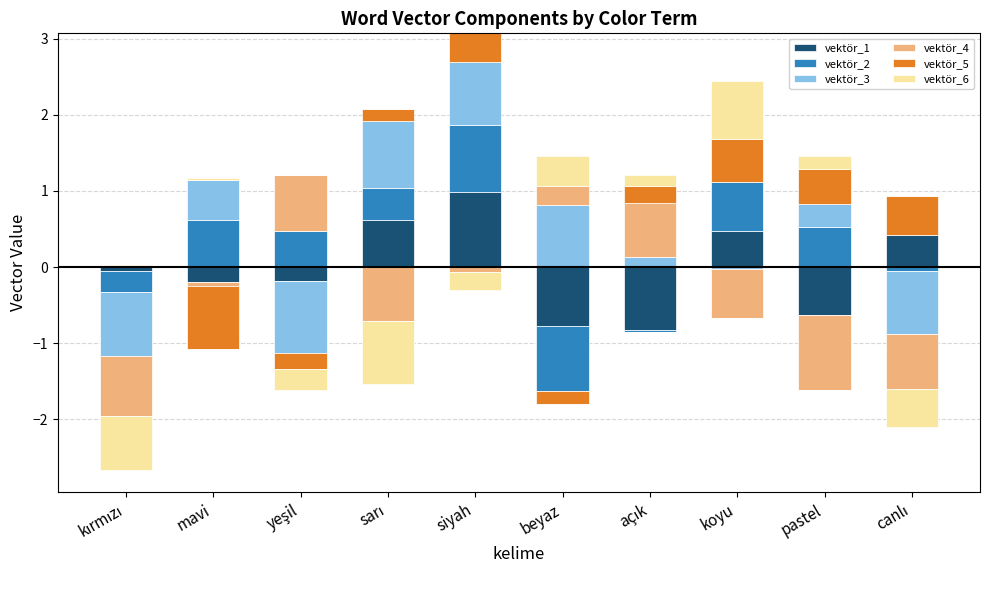

Rank the categories by vektör_5 value from lowest to highest.

mavi, yeşil, beyaz, kırmızı, sarı, açık, siyah, pastel, canlı, koyu